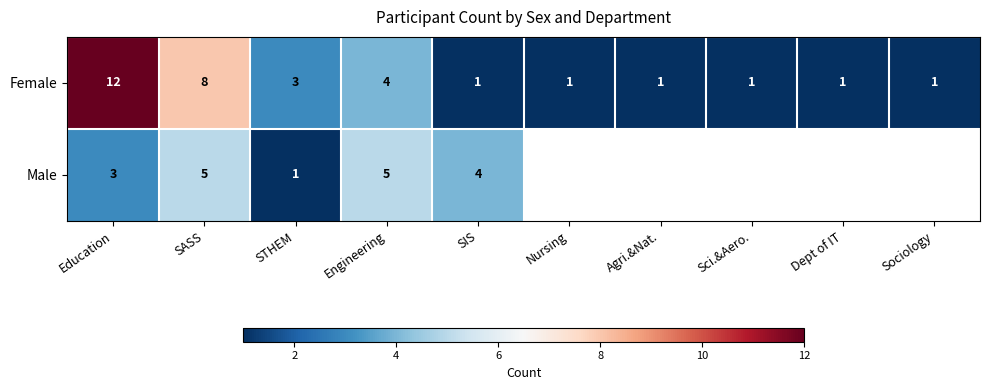

At SASS, list the series in order from smallest to largest.

Male, Female